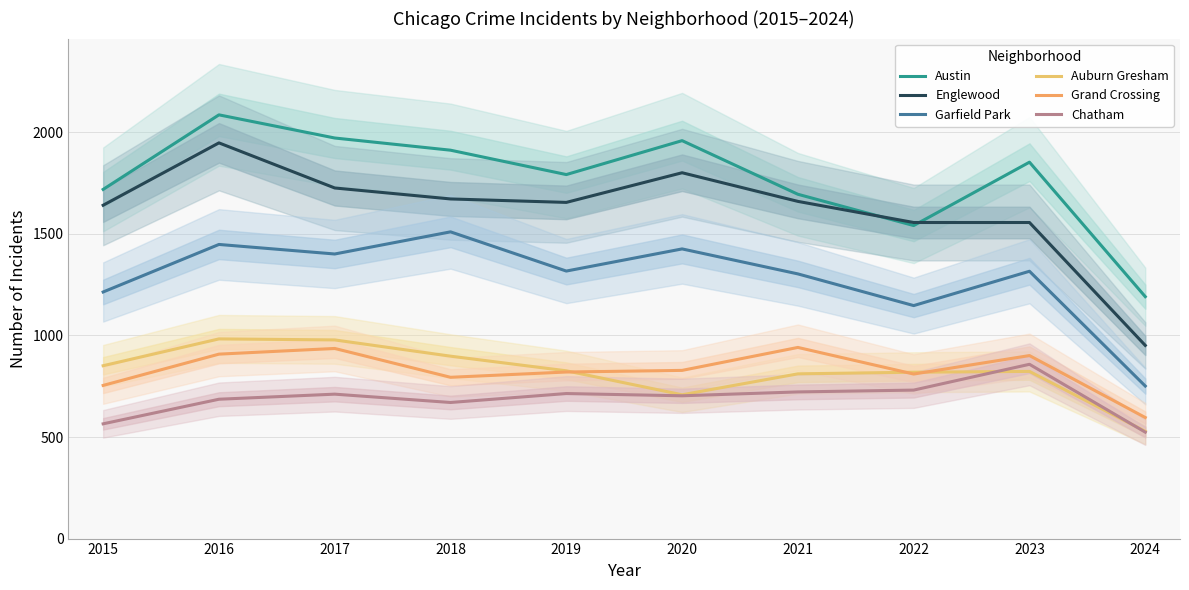

Where is the first local maximum for Garfield Park?

2016